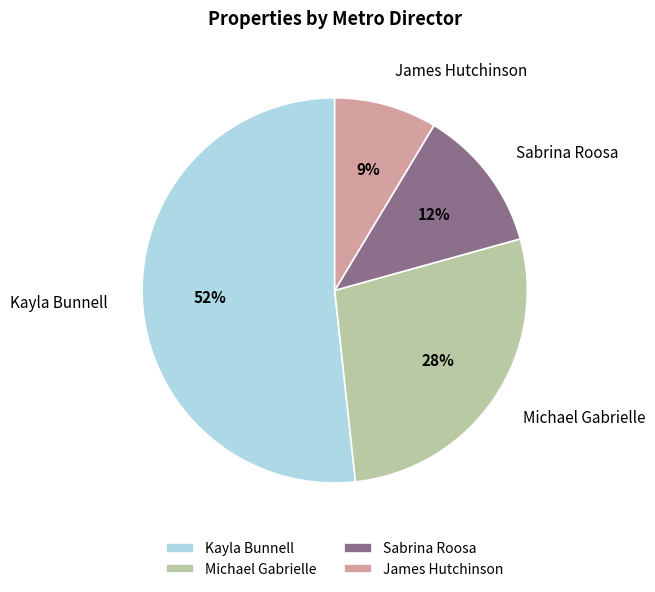

Combined, do James Hutchinson and Sabrina Roosa account for over 50%?

No